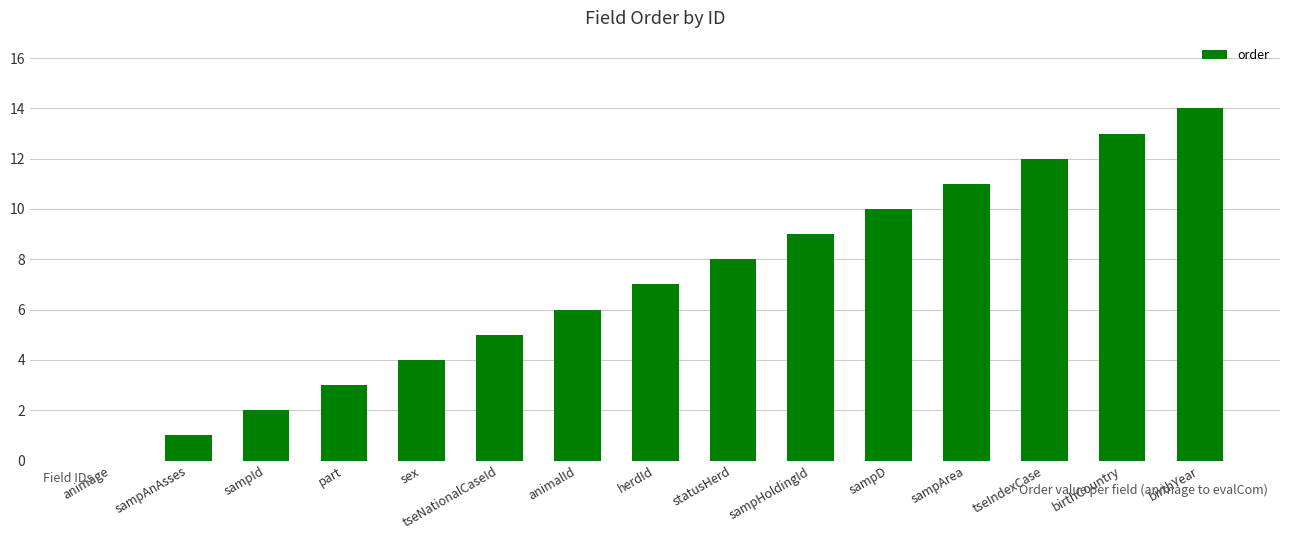

What is the sum of the values at tseIndexCase and birthYear?

26